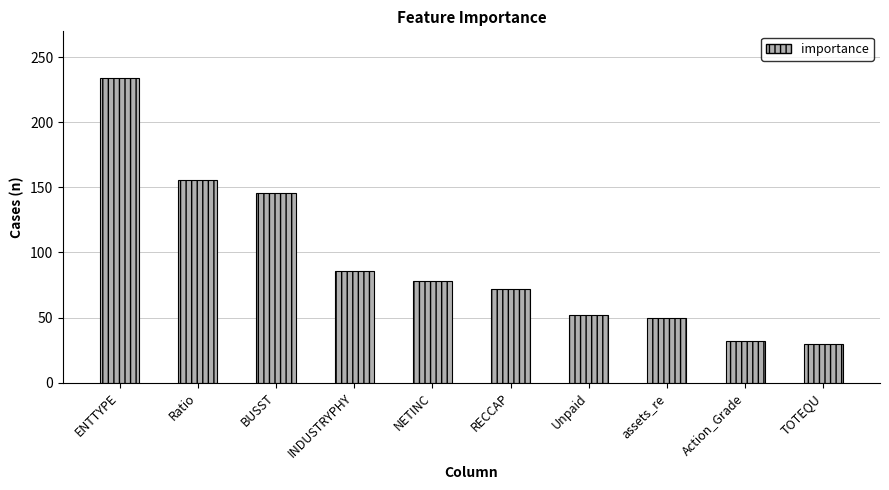

How many bars are there in total?

10